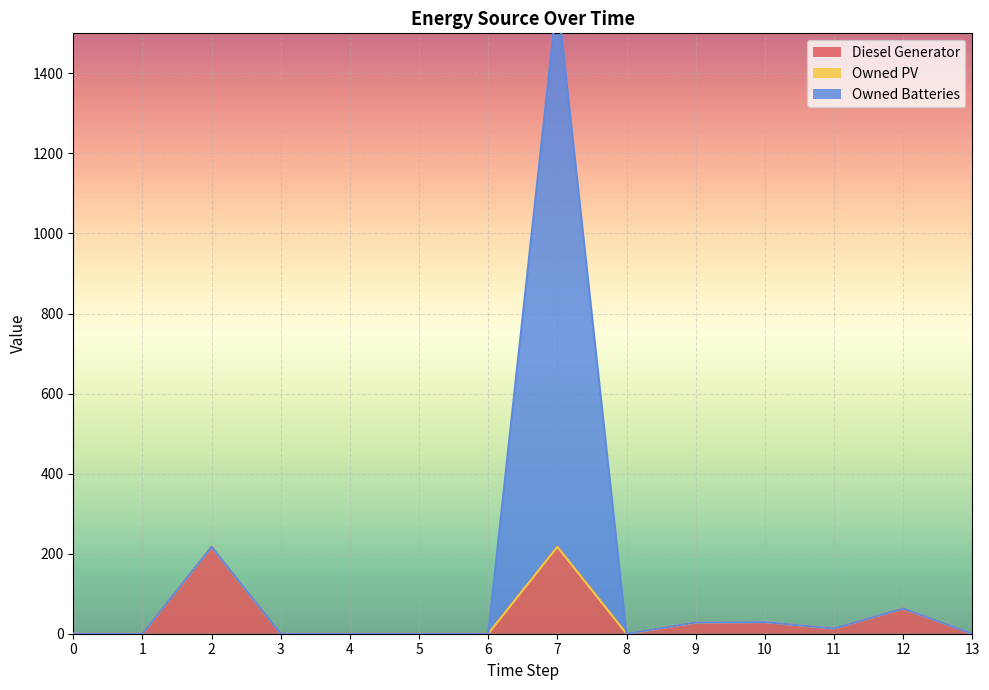

At how many categories does at least one series exceed 1170?

1